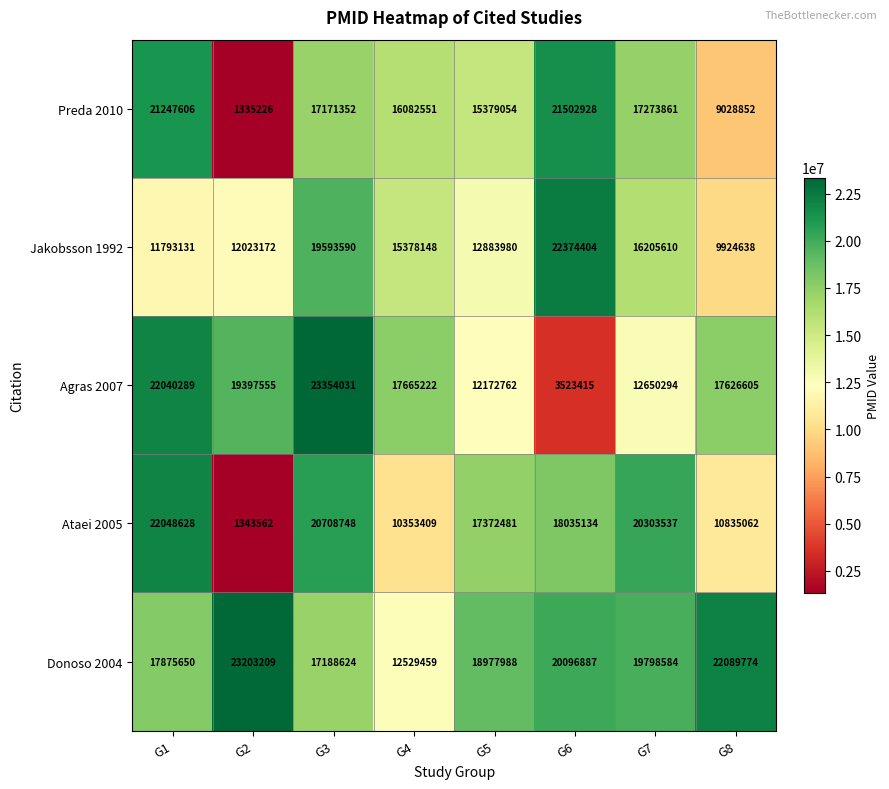

True or false: Jakobsson 1992 has a value of 15378148 at G4.

True